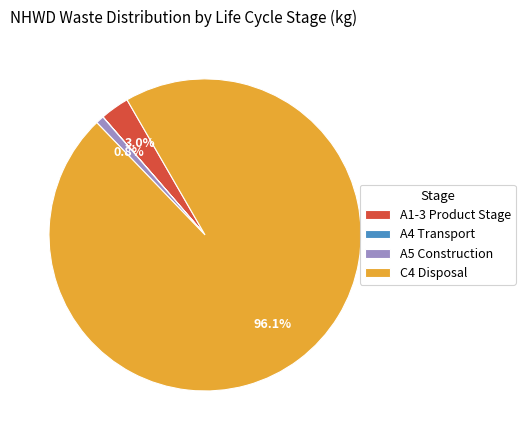

Between A5 Construction and C4 Disposal, which is larger?

C4 Disposal